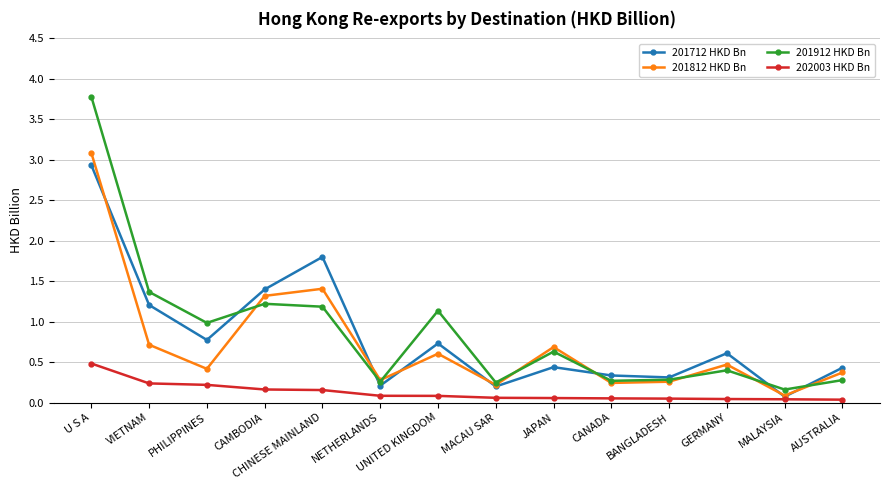

True or false: 202003 HKD Bn and 201912 HKD Bn intersect in this chart.

False